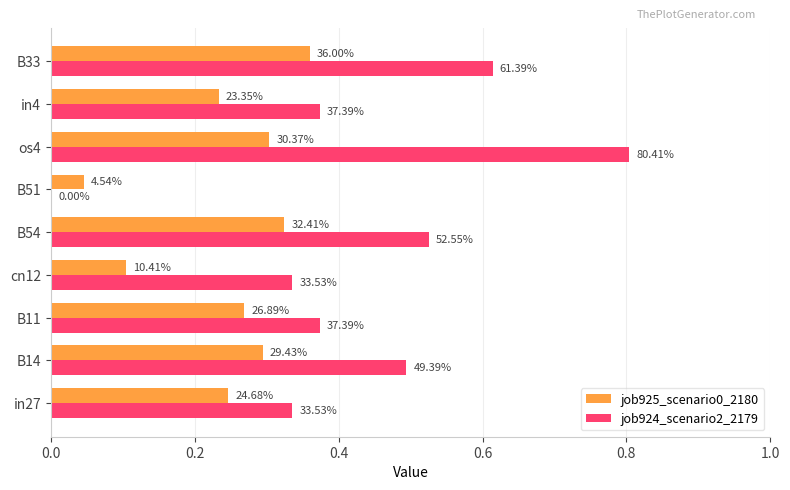

Rank the series by their average value, from highest to lowest.

job924_scenario2_2179, job925_scenario0_2180